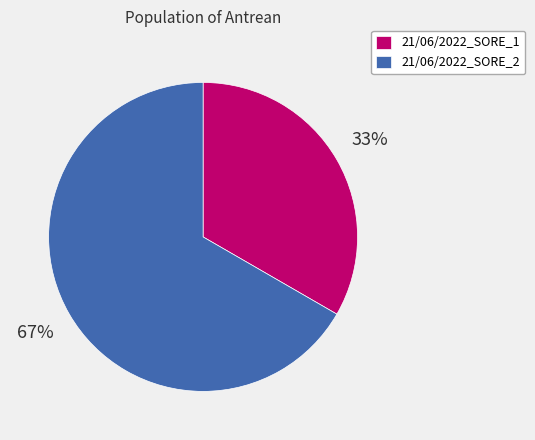

Between 21/06/2022_SORE_2 and 21/06/2022_SORE_1, which is larger?

21/06/2022_SORE_2